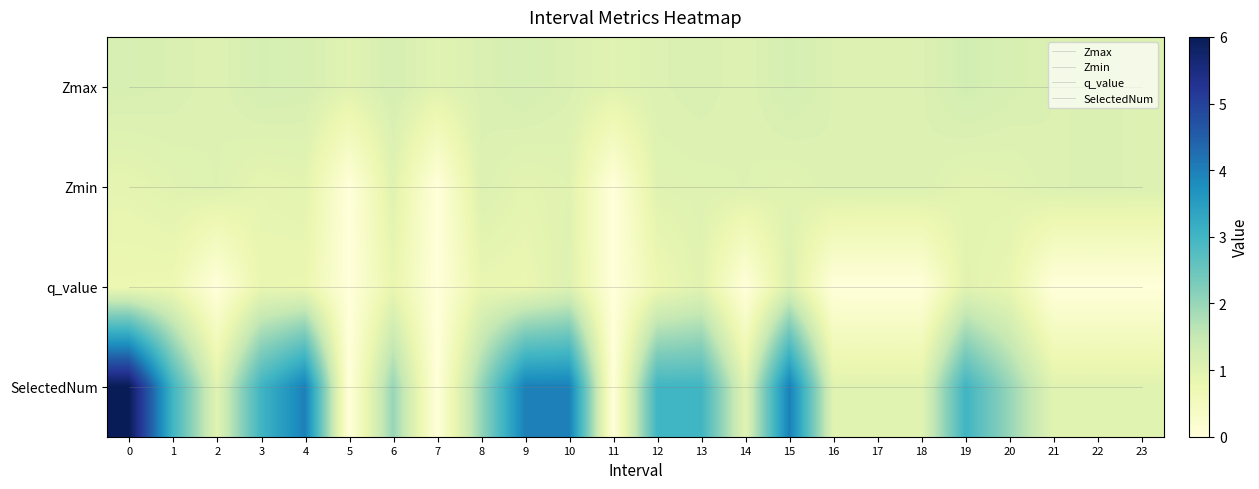

What is the maximum value shown in the chart?

6.0